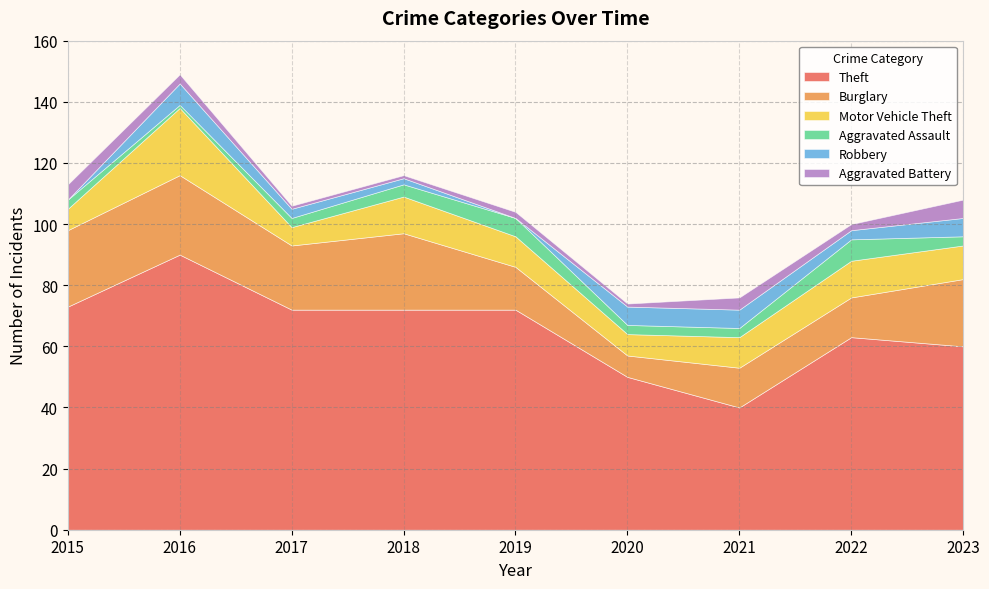

Reading left to right, list all the values displayed in this chart.

Theft: 73	90	72	72	72	50	40	63	60
Burglary: 25	26	21	25	14	7	13	13	22
Motor Vehicle Theft: 7	22	6	12	10	7	10	12	11
Aggravated Assault: 3	1	3	4	6	3	3	7	3
Robbery: 0	7	3	2	0	6	6	3	6
Aggravated Battery: 5	3	1	1	2	1	4	2	6